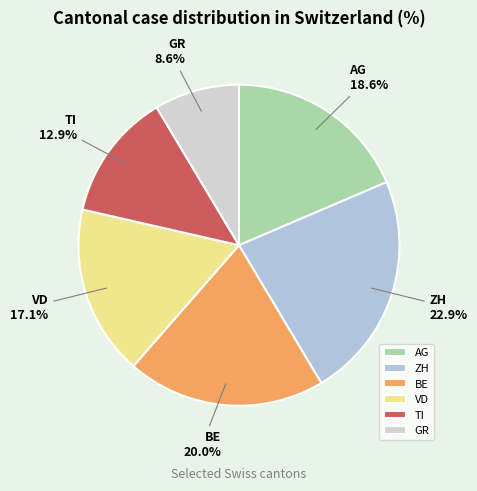

To the nearest percent, what portion does ZH represent?

23%